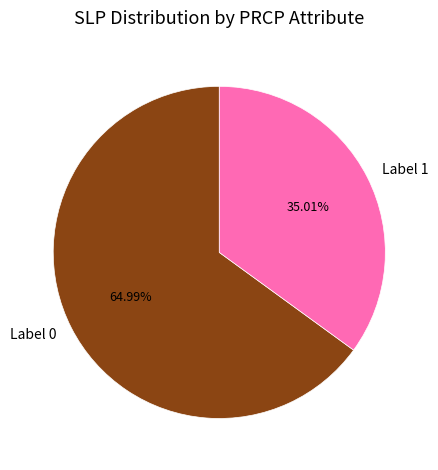

Which category has the biggest portion of the pie?

Label 0